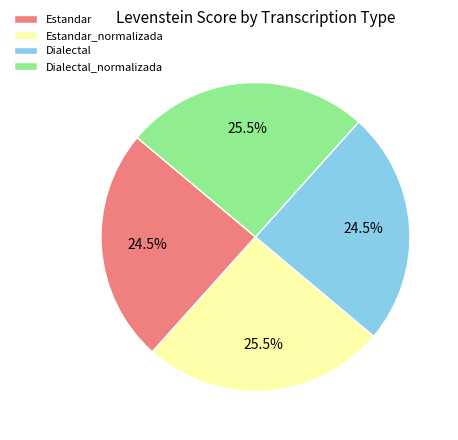

Does Dialectal_normalizada account for over 50% of the chart?

No